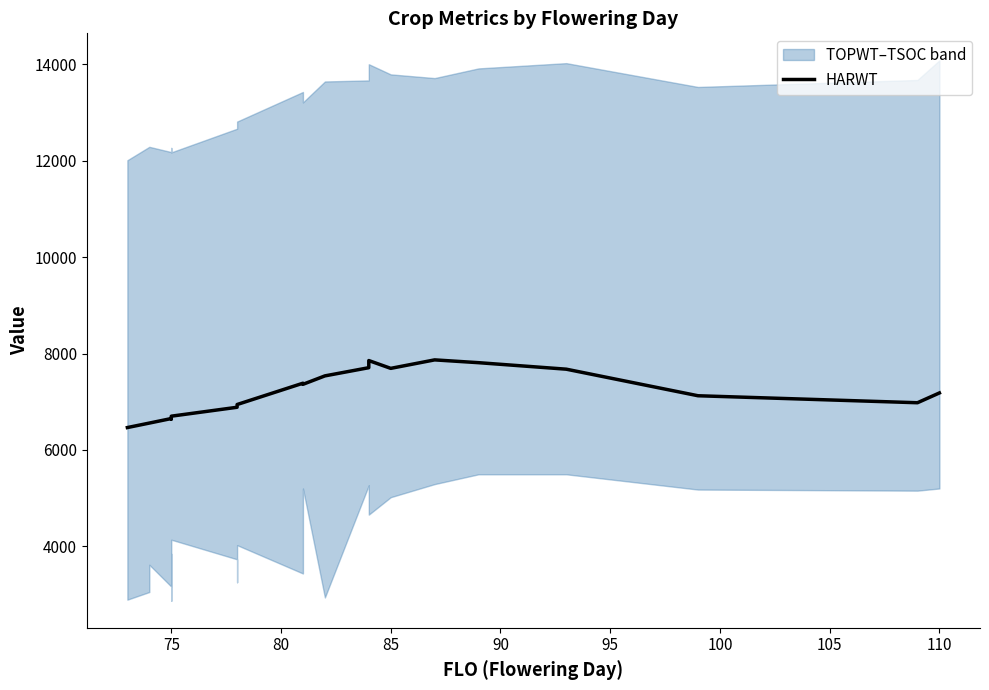

What is the greatest value displayed?

7869